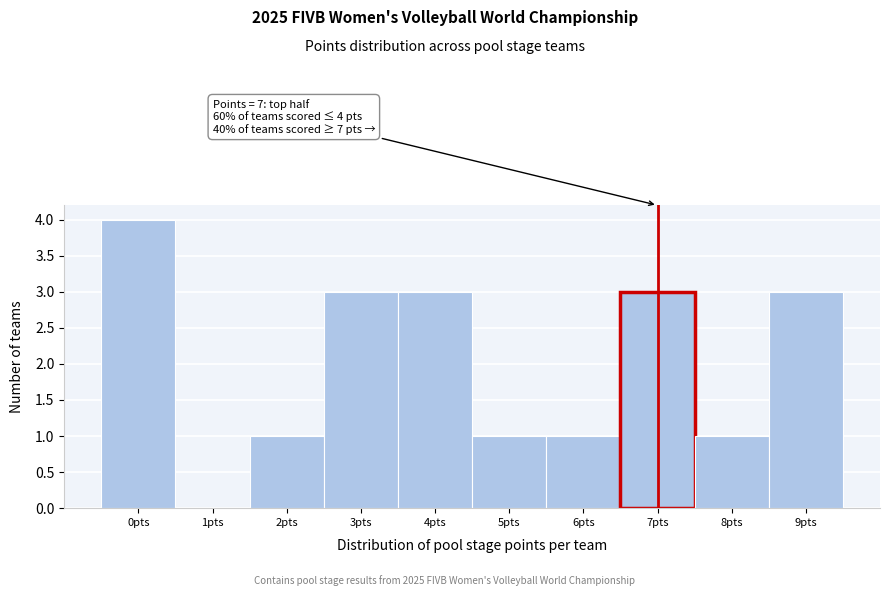

Which range on the x-axis has the tallest bar?

-0.5 to 0.5